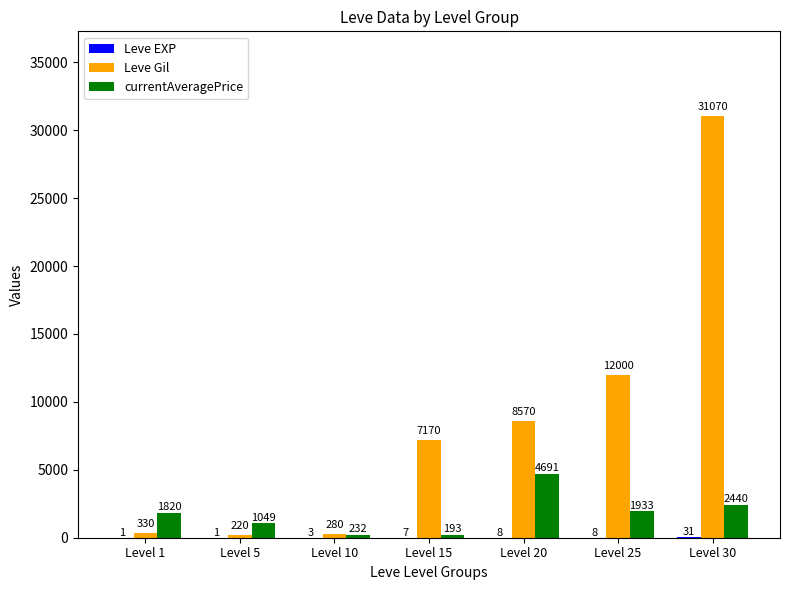

At which category is the sum across all series the highest?

Level 30